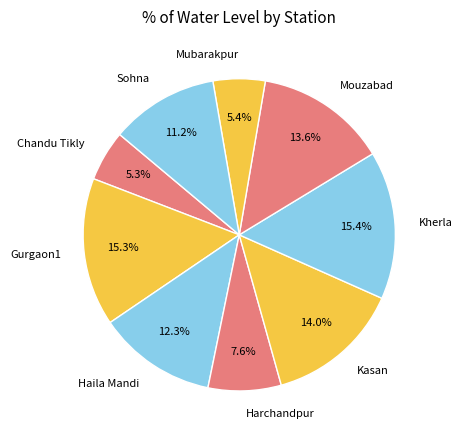

What percentage is NOT represented by Sohna?

88.8%